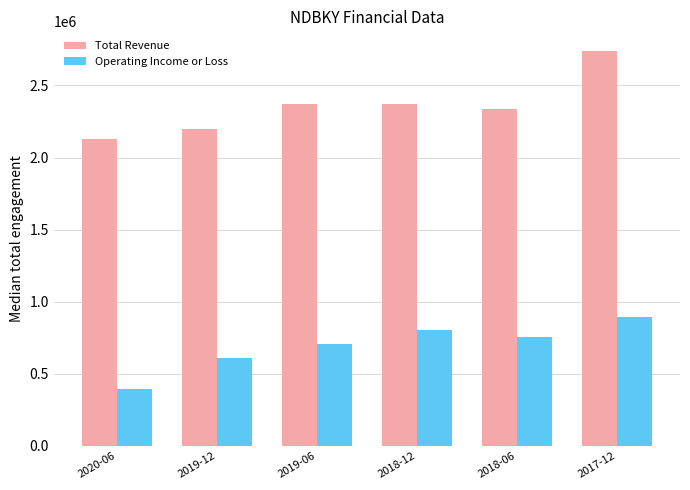

How many bars are there in each group?

2